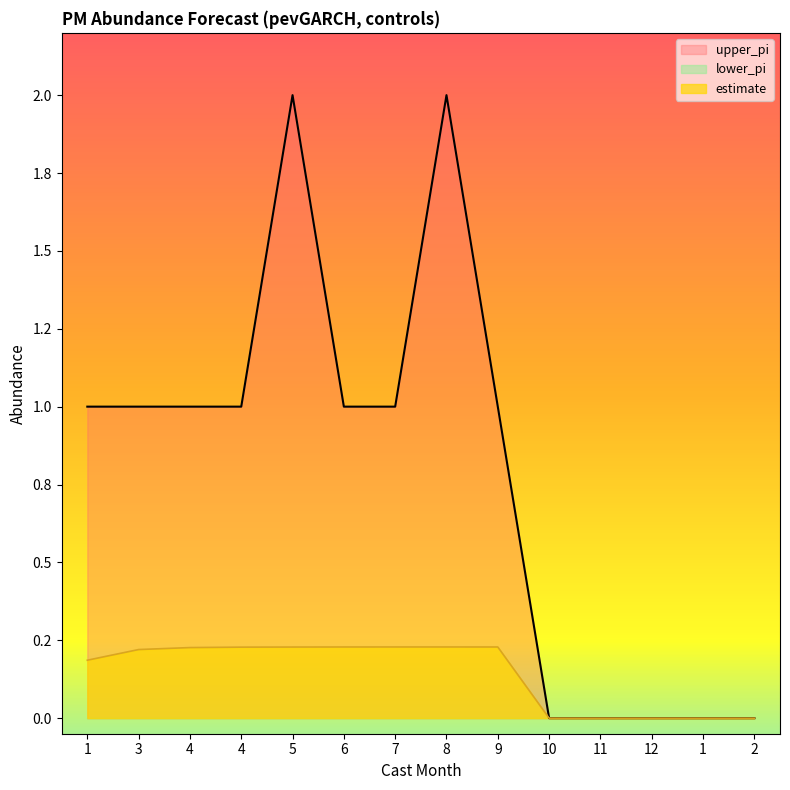

How many lines are shown in the chart?

2